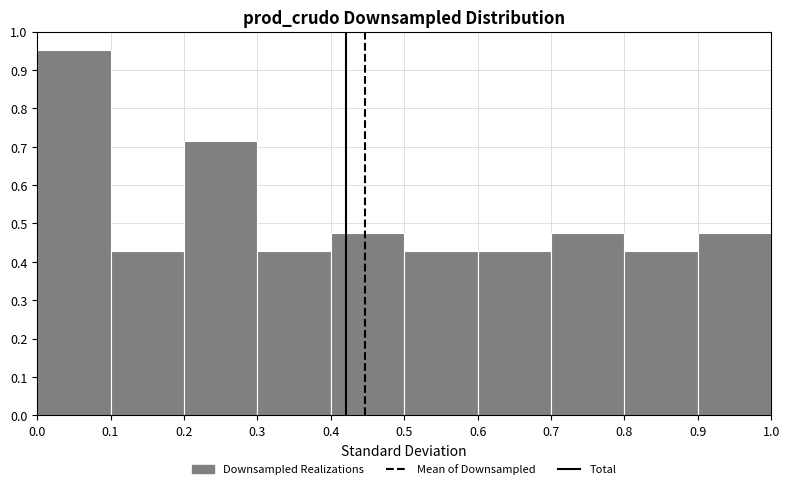

Reading left to right, transcribe this chart: for each bar, give the range it covers on the x-axis and its height. The values are not printed on the chart, so give them approximately, as read against the axis.

0.0 to 0.1: 0.95
0.1 to 0.2: 0.43
0.2 to 0.3: 0.71
0.3 to 0.4: 0.43
0.4 to 0.5: 0.48
0.5 to 0.6: 0.43
0.6 to 0.7: 0.43
0.7 to 0.8: 0.48
0.8 to 0.9: 0.43
0.9 to 1.0: 0.48